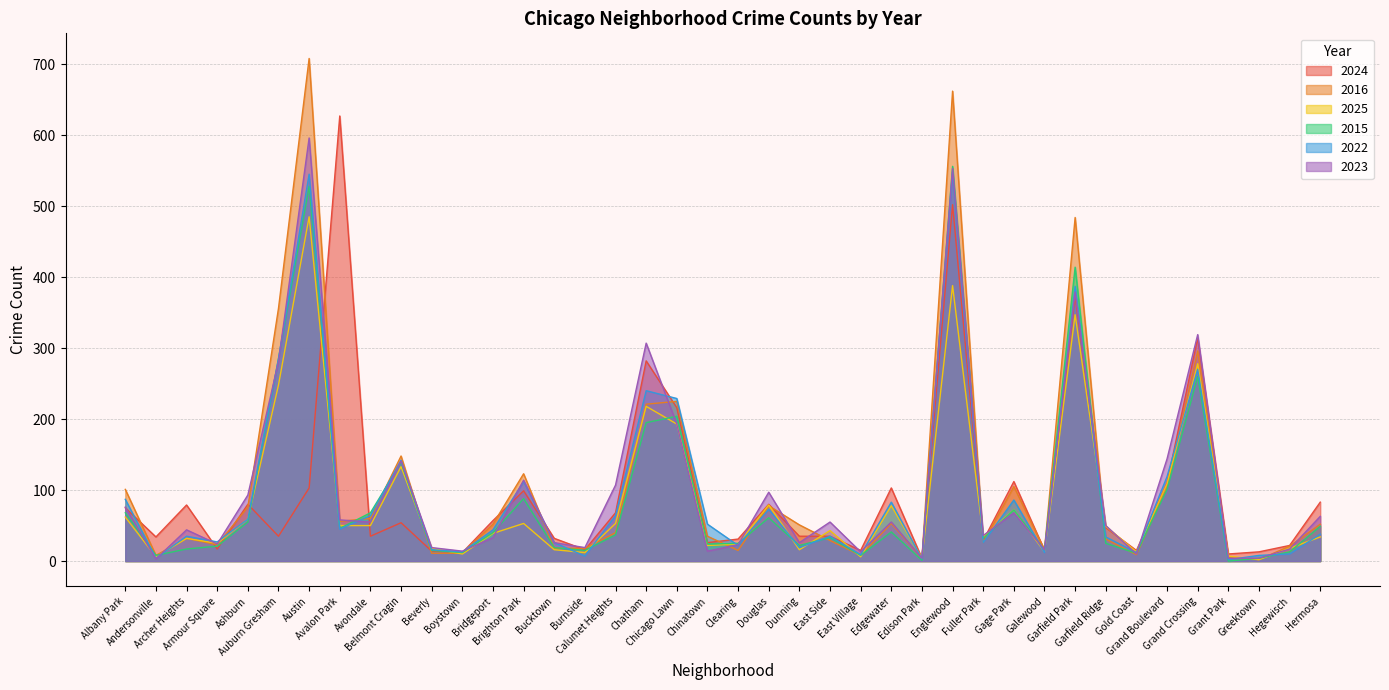

How many series are shown in this chart?

6